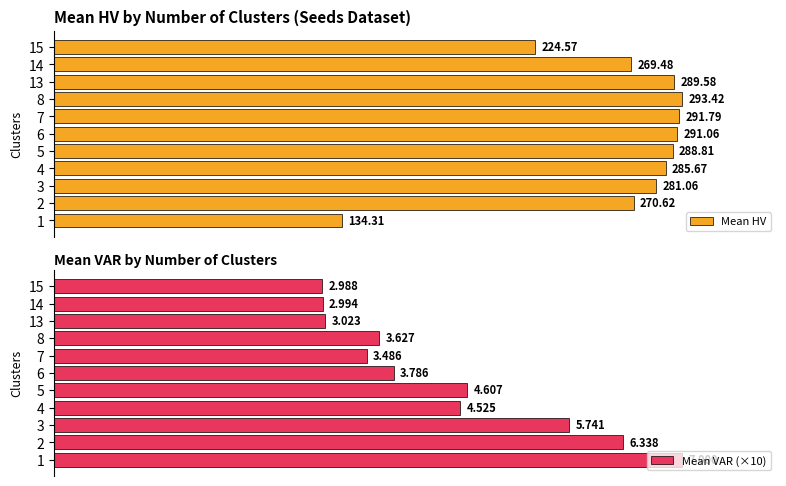

How many categories are shown in the chart?

11